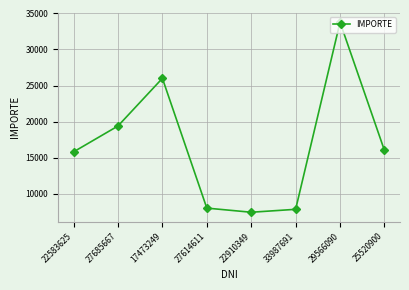

Between 27614611 and 27685667, which is larger?

27685667